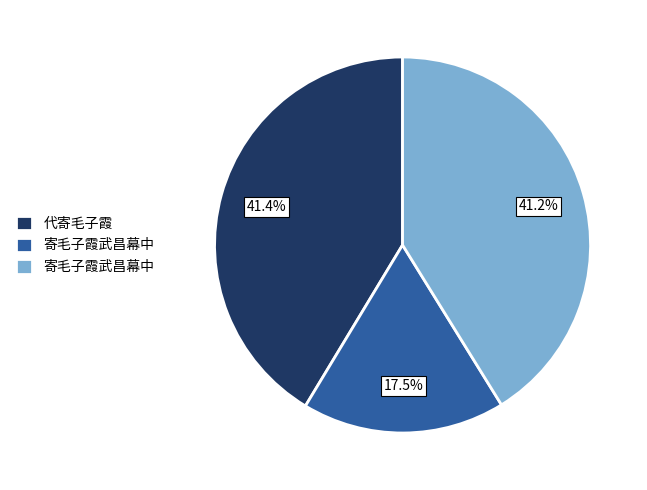

Does any single category account for the majority?

No